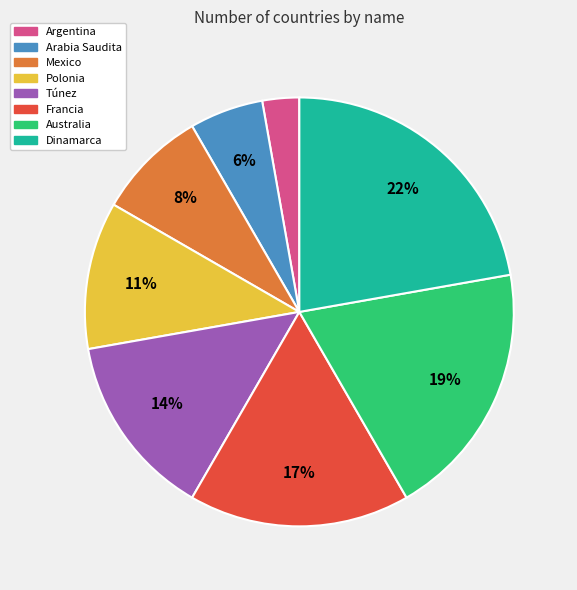

True or false: Francia accounts for 17% of the total.

True